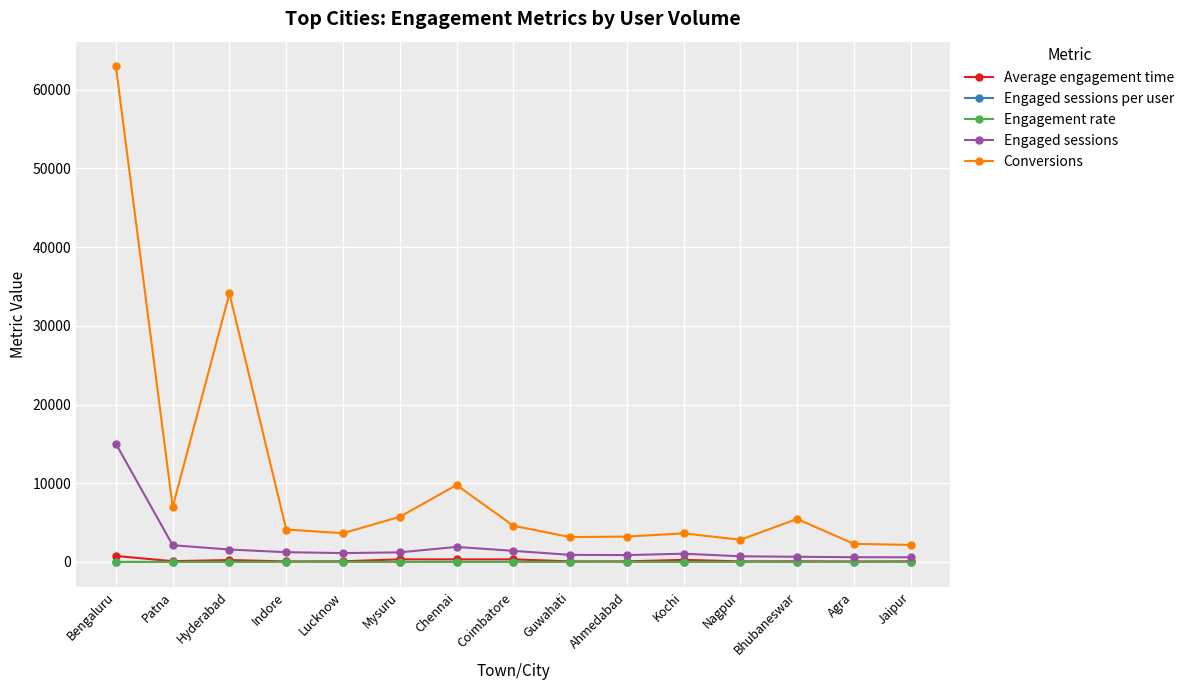

What is the label of the 7th point from the left?

Chennai